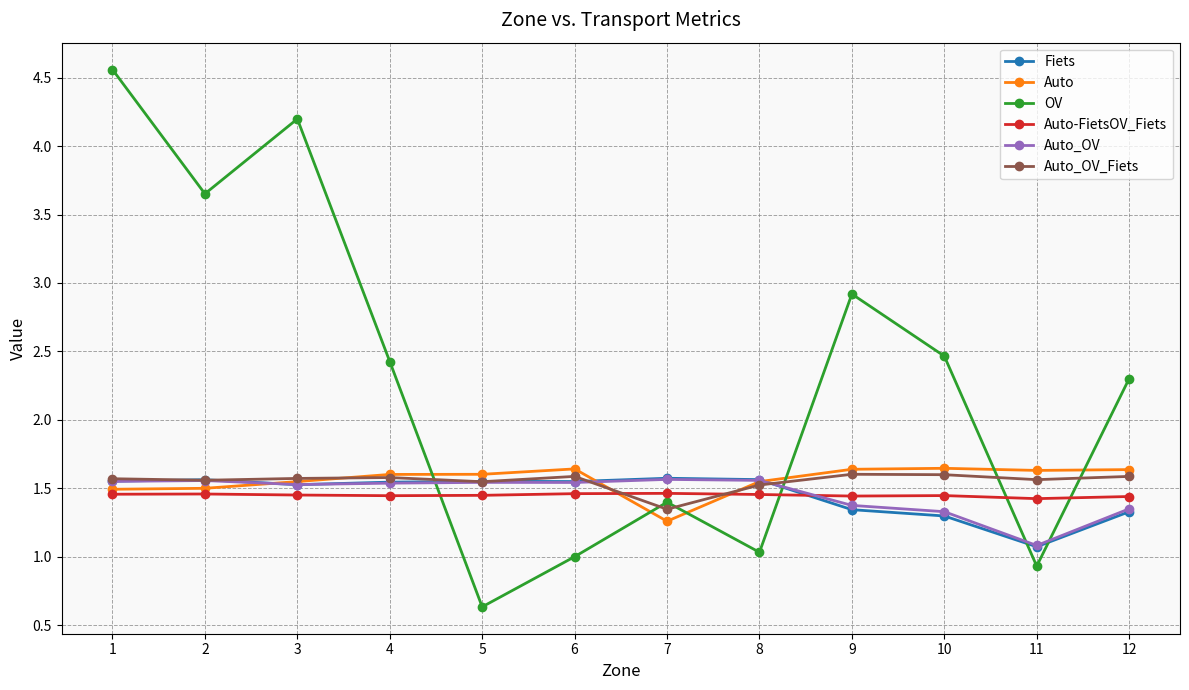

What are all the series names shown in the legend?

Fiets, Auto, OV, Auto-FietsOV_Fiets, Auto_OV, Auto_OV_Fiets